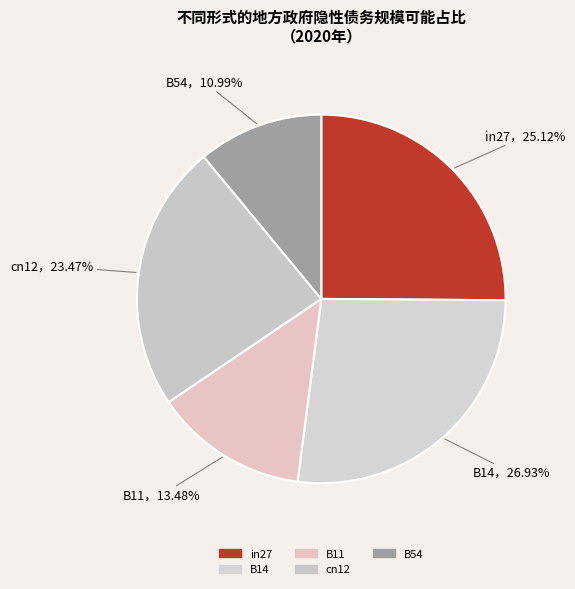

Does any single category account for the majority?

No